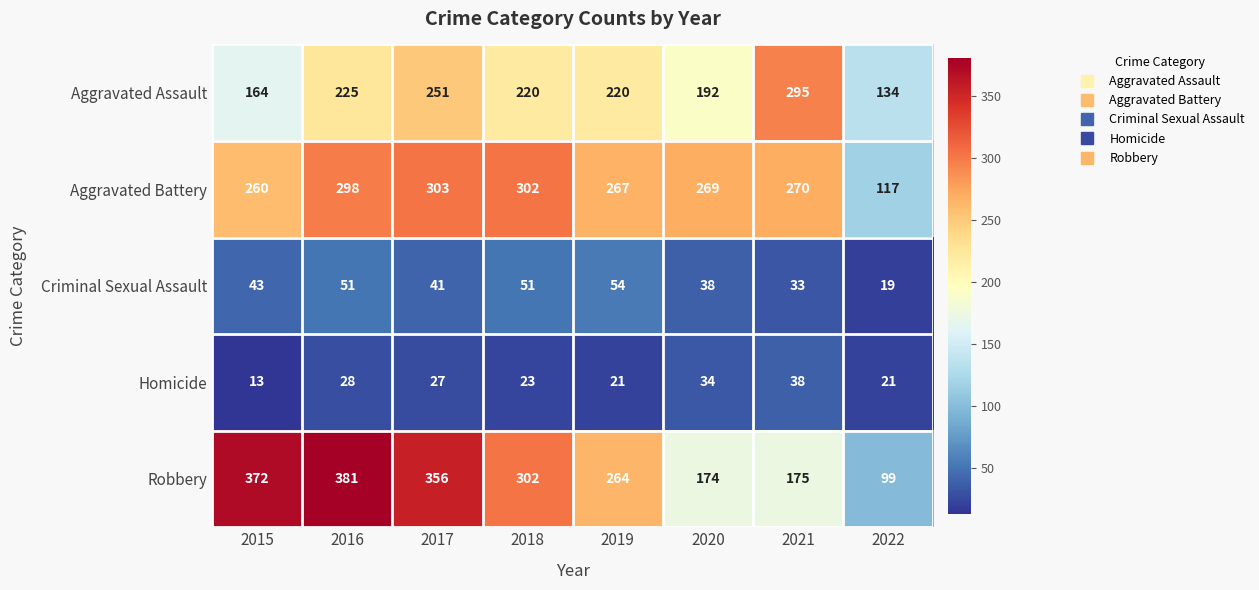

Is the value of Homicide at 2019 greater than the value of Criminal Sexual Assault at 2022?

Yes